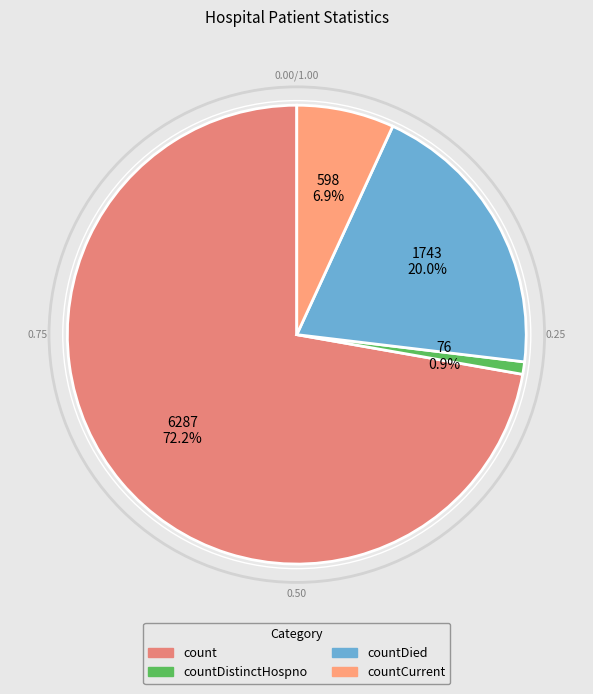

How many slices are in this pie chart?

4